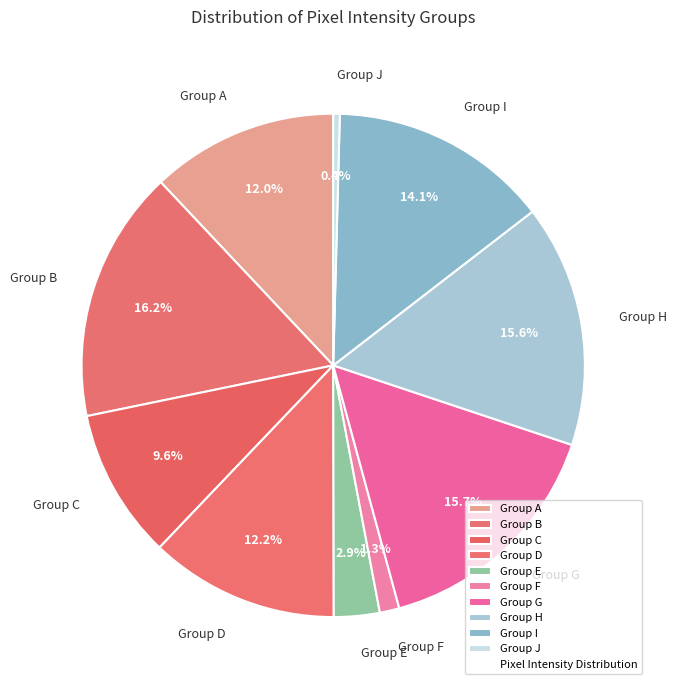

What is the ratio of the value at Group G to the value at Group A?

1.3